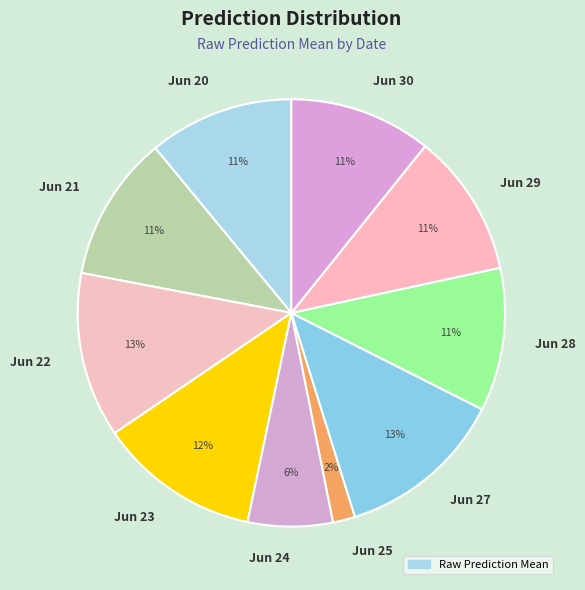

Combined, do Jun 29 and Jun 21 account for over 50%?

No